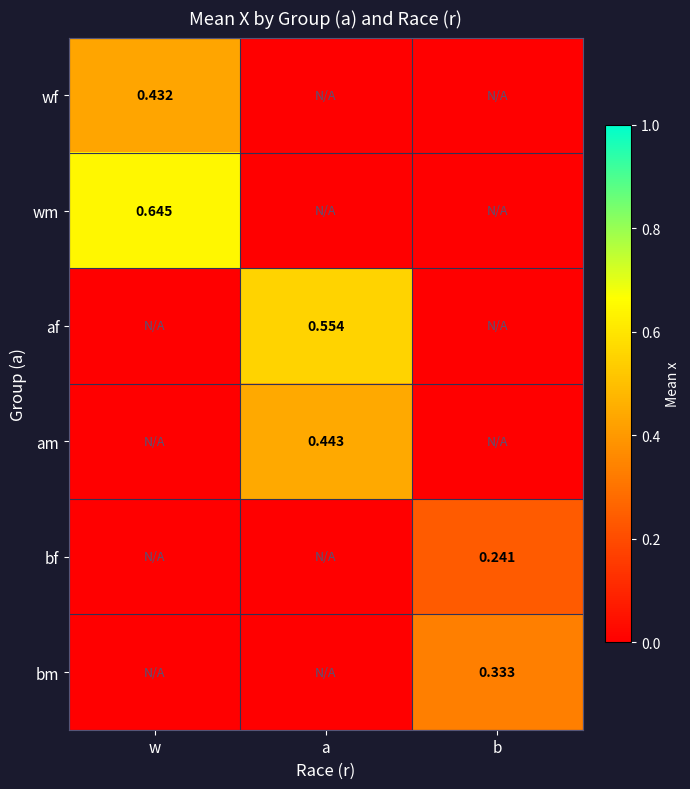

Read the af value at a.

0.6